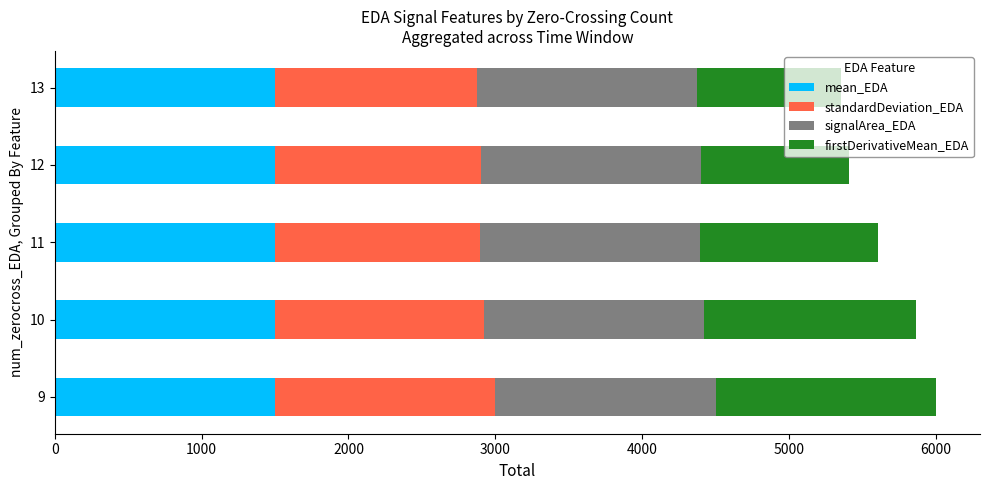

The value of mean_EDA at 12 is 2345.7. True or false?

False